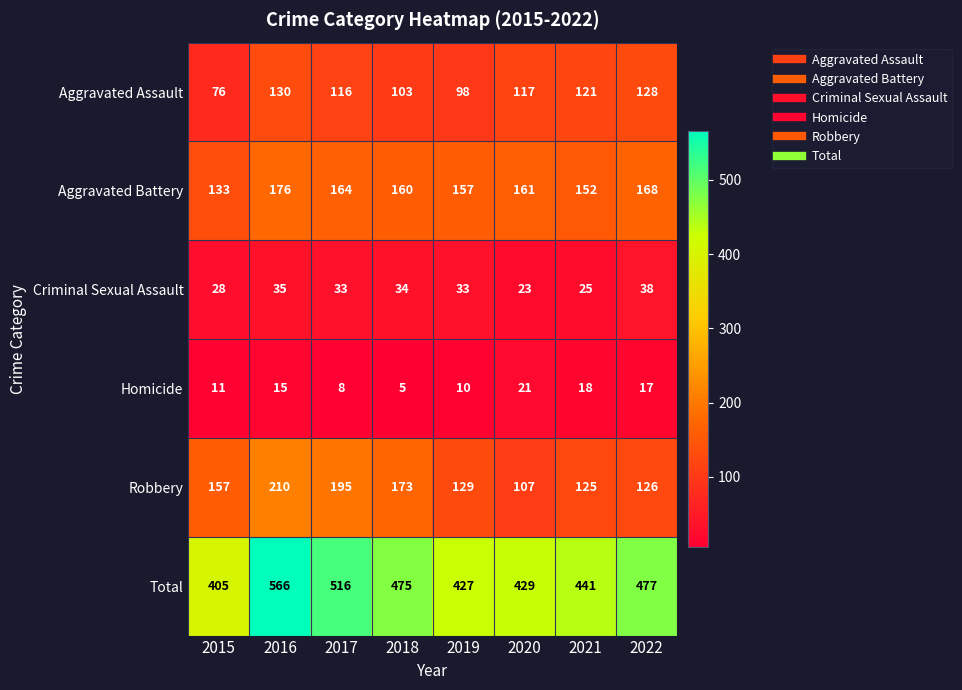

The Aggravated Battery series shows 157 at 2019. True or false?

True